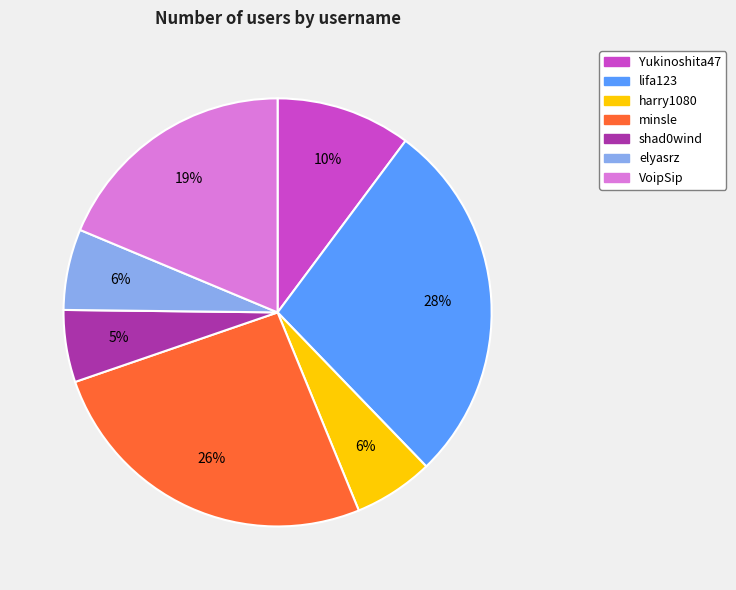

Is there any slice that represents more than half of the pie?

No